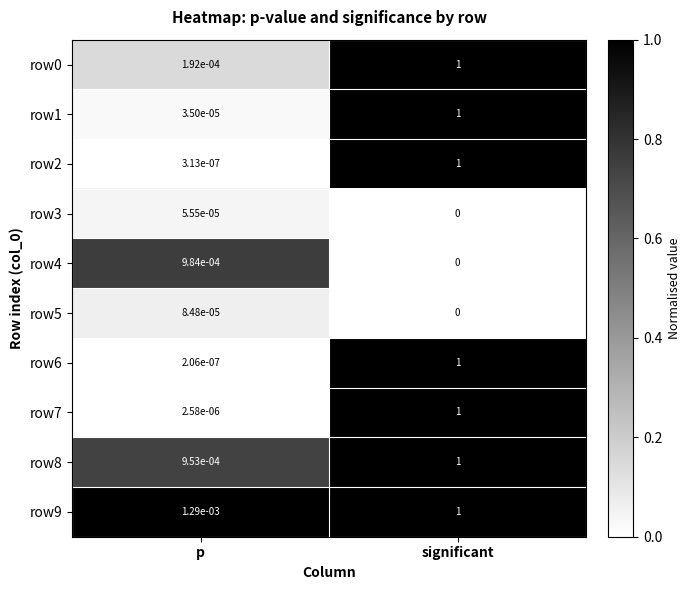

True or false: row7 has a value of 1.0 at significant.

True